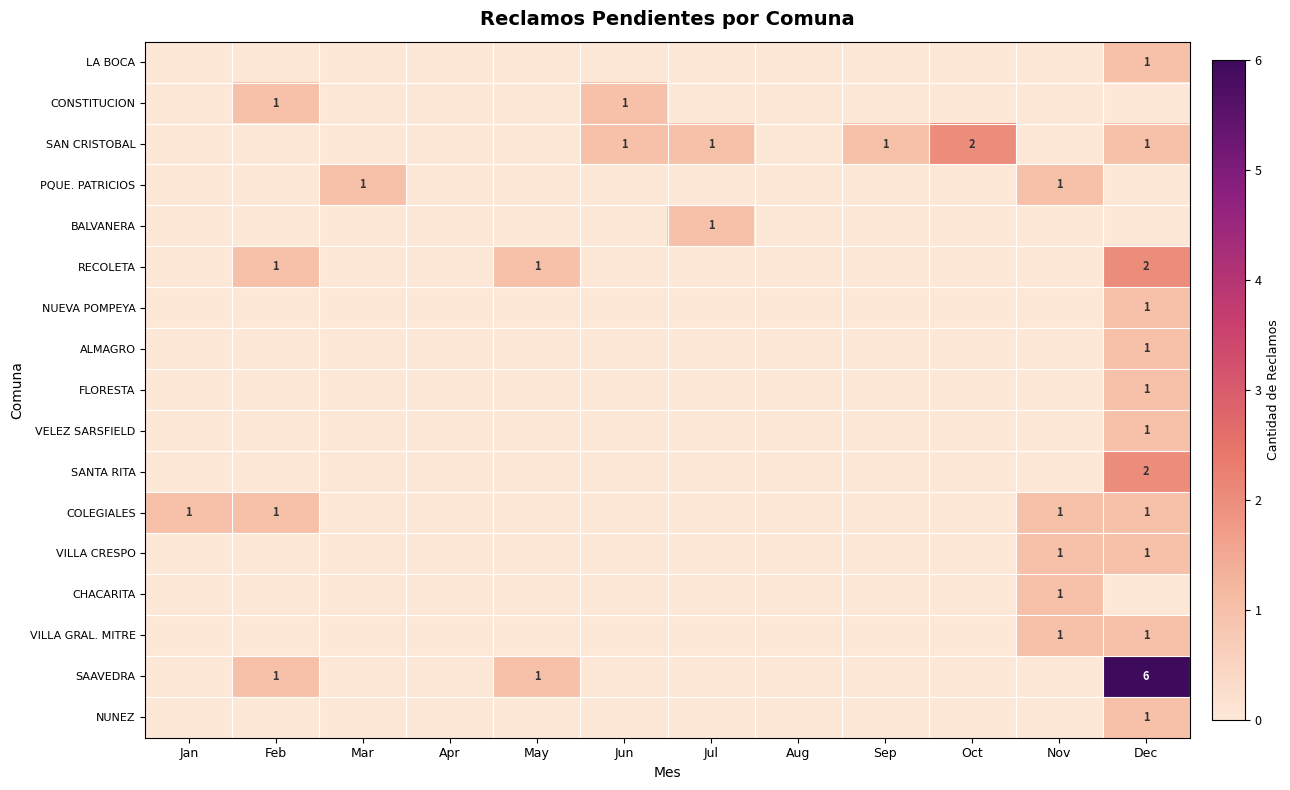

At how many categories does at least one series exceed 5?

1